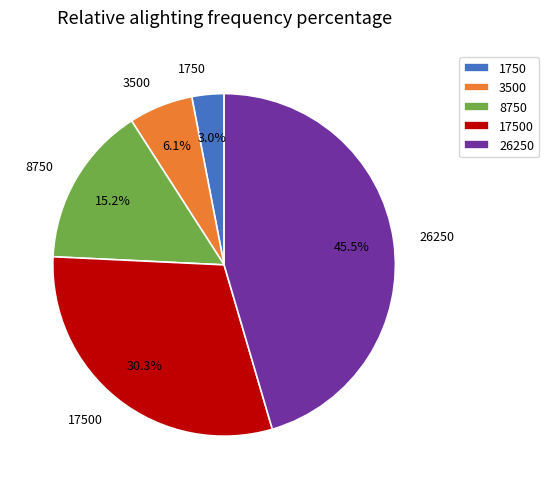

To the nearest percent, what percentage of the pie is 1750?

3%